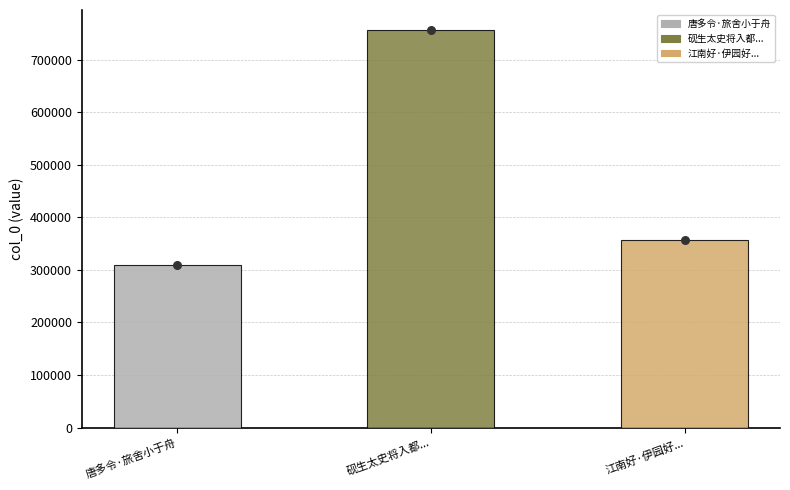

What is the change in value from 唐多令·旅舍小于舟 to 江南好·伊园好，一室小于舟?

+46921